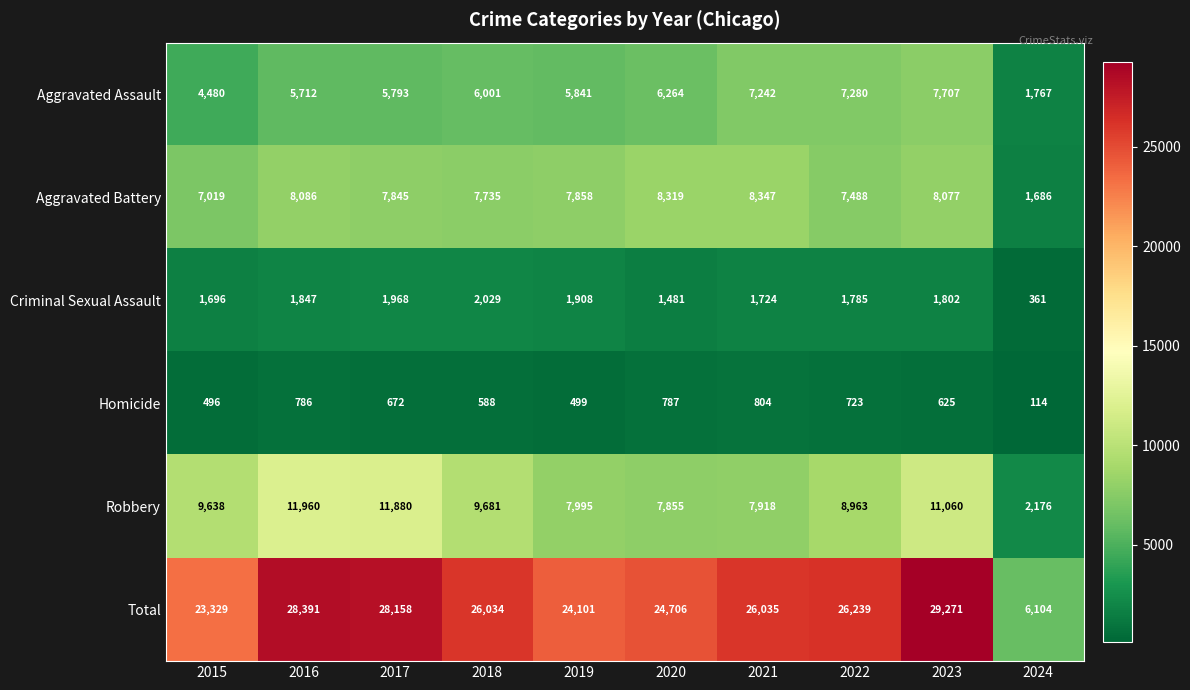

The Aggravated Battery series shows 13571 at 2021. True or false?

False